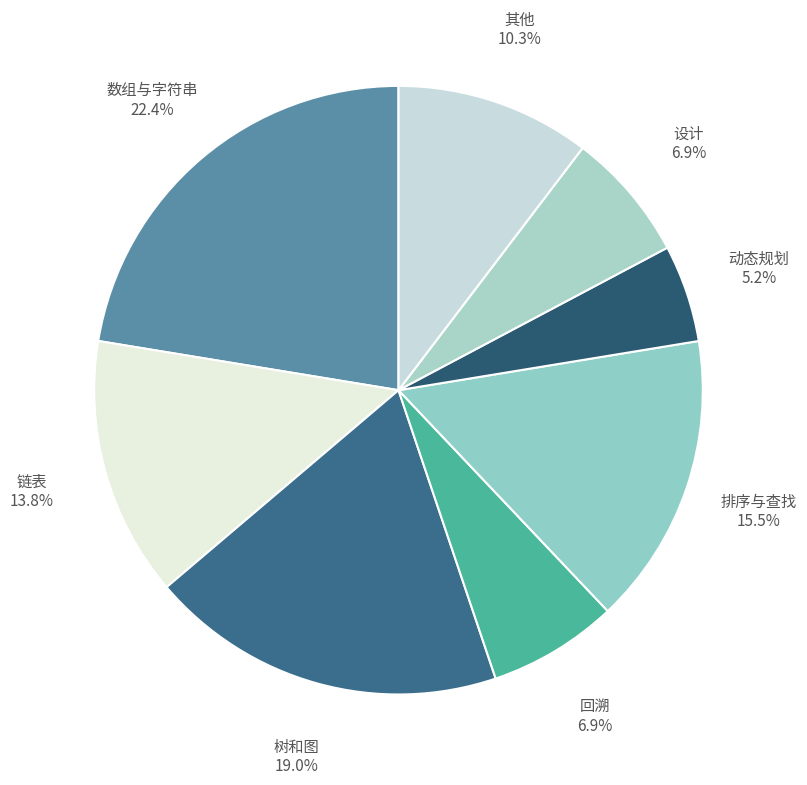

Count the number of slices in the pie.

8